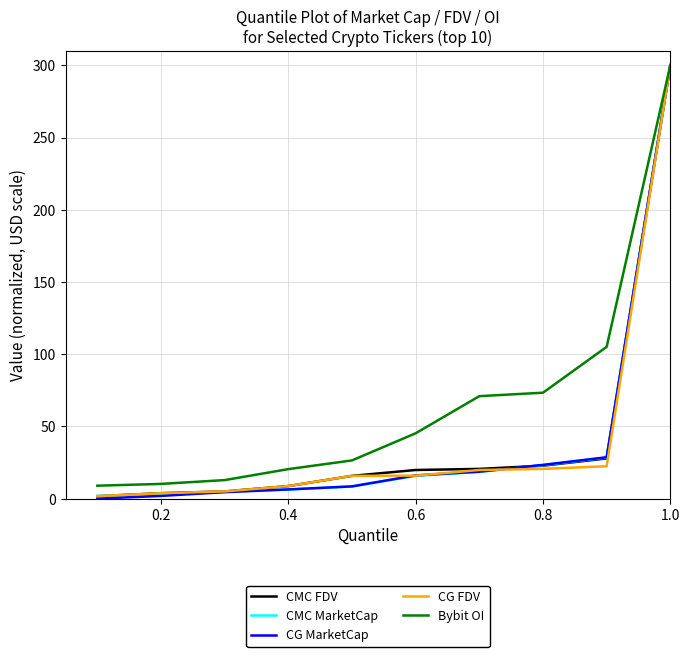

Which series has the largest total across all categories?

Bybit OI